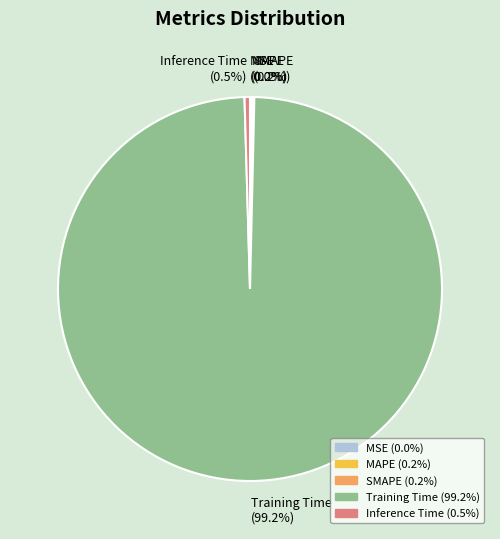

What percentage do Inference Time and Training Time together represent?

99.6%